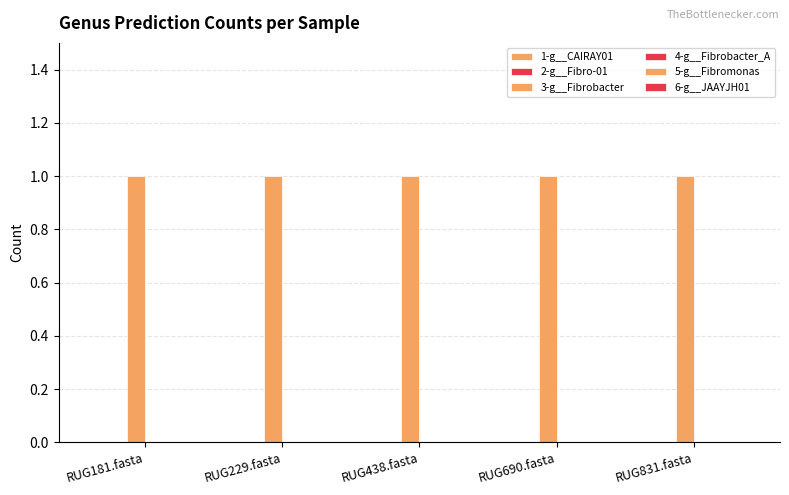

Rank the series by their maximum value, from lowest to highest.

1-g__CAIRAY01, 2-g__Fibro-01, 4-g__Fibrobacter_A, 5-g__Fibromonas, 6-g__JAAYJH01, 3-g__Fibrobacter